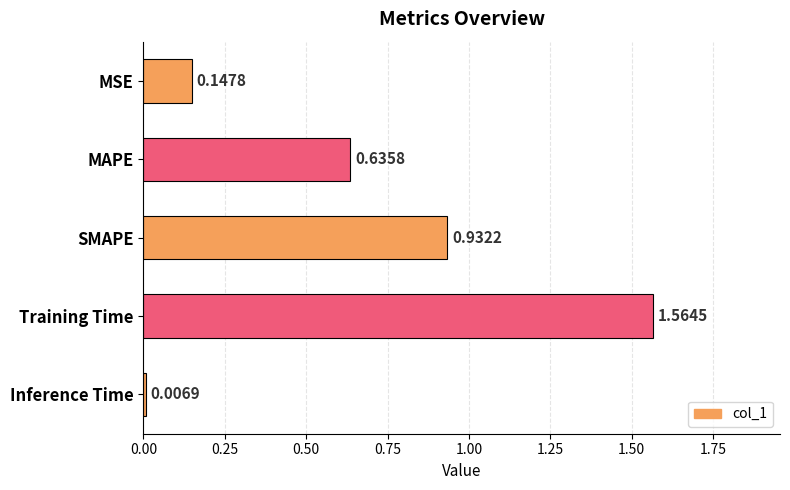

Which has a higher value, MAPE or MSE?

MAPE